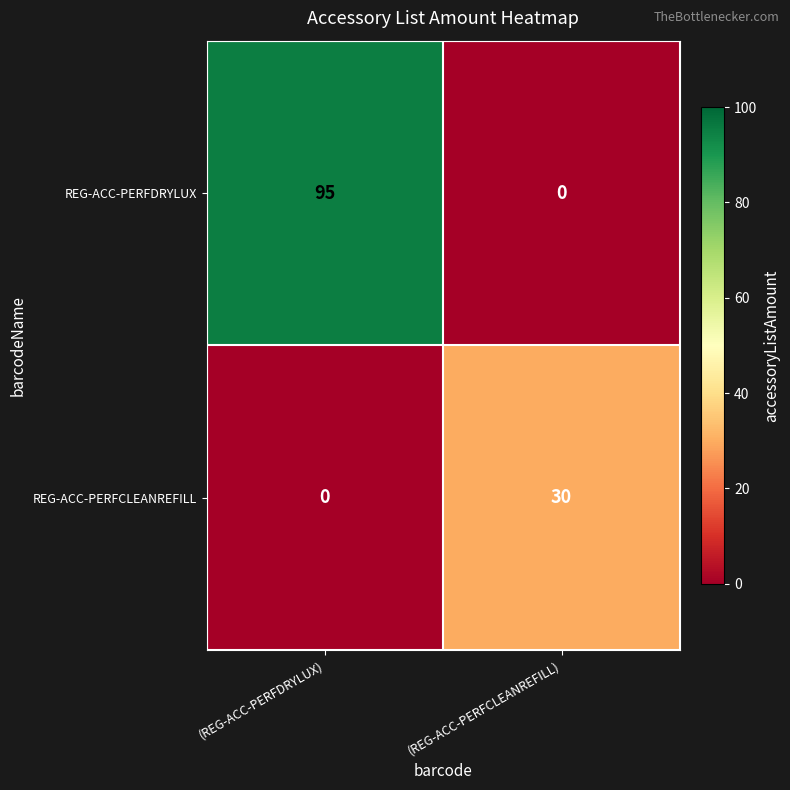

What is the maximum value shown in the chart?

95